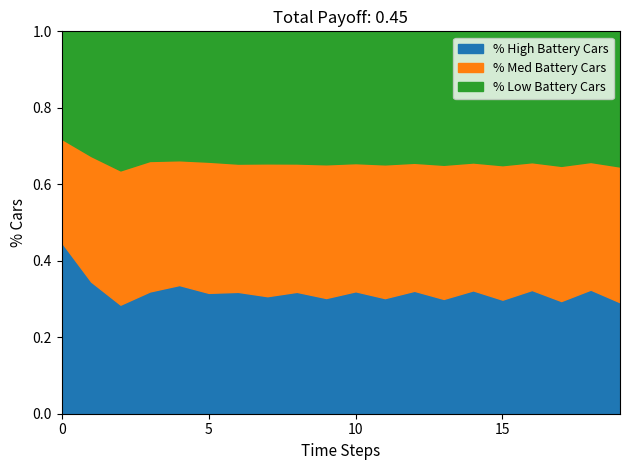

The value of FORECAST (ALL data) at 1996-01 is 155.9. True or false?

False